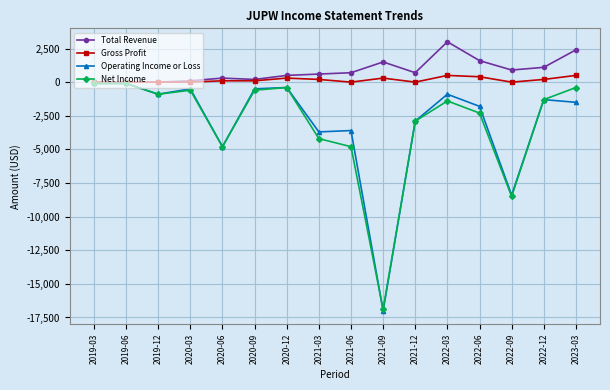

What is the label of the 13th point from the right?

2020-03